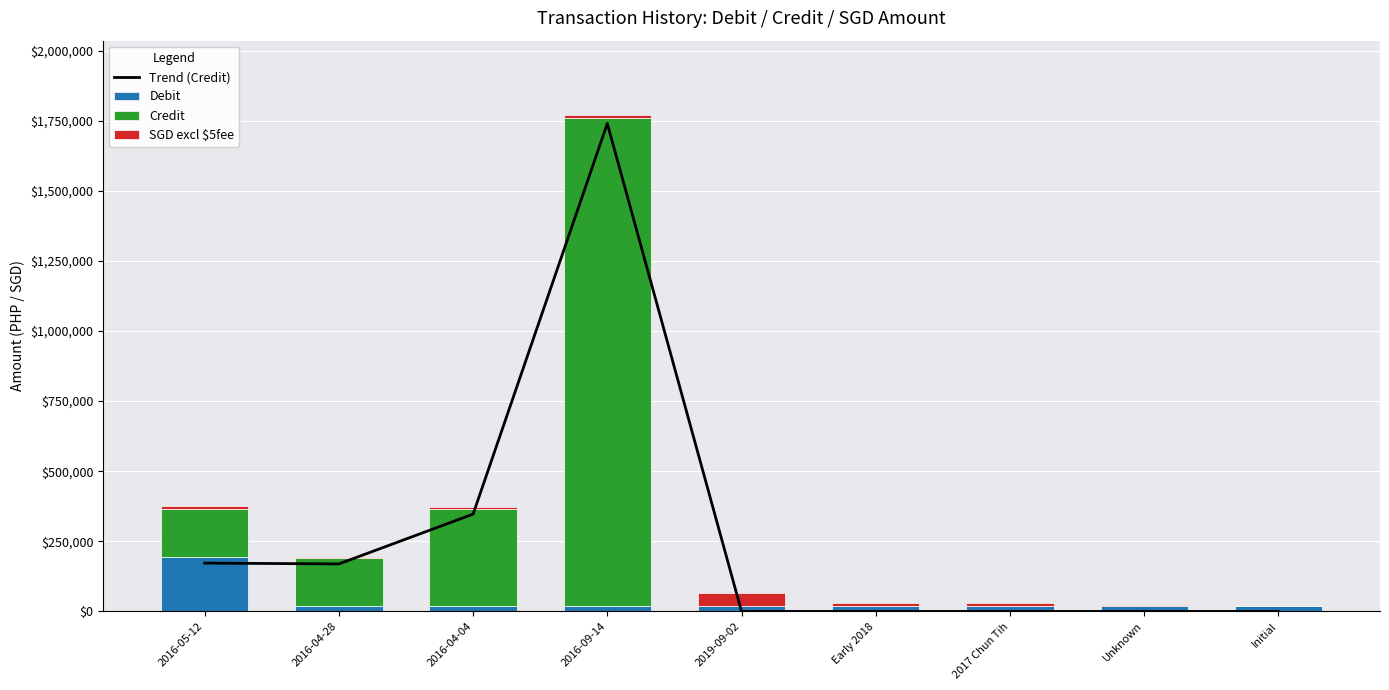

Reading right to left, what are all the values shown in this chart?

Trend (Credit): 0.0	0.0	0.0	0.0	0.0	1740000.0	347000.0	169330.5	172327.5
Debit: 20000.0	20000.0	20000.0	20000.0	20000.0	20000.0	20000.0	20000.0	194075.0
Credit: 0.0	0.0	0.0	0.0	0.0	1740000.0	347000.0	169330.5	172327.5
SGD excl $5fee: 400.0	2000.0	10000.0	10000.0	46524.0	10000.0	5000.0	5000.0	10000.0